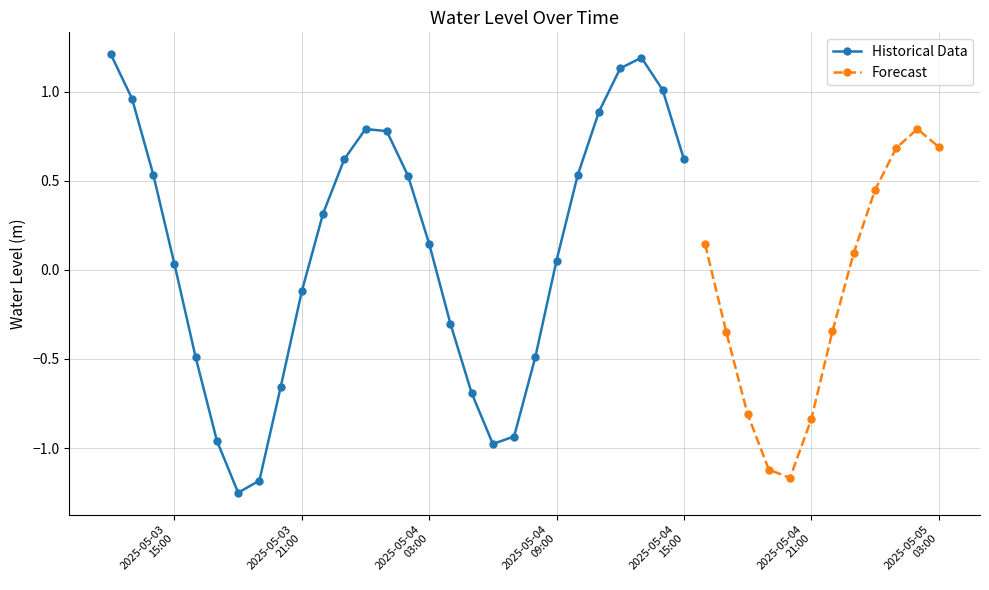

What is the sum of the values at 2025-05-05 00:00:00 and 2025-05-03 14:00:00?

1.0